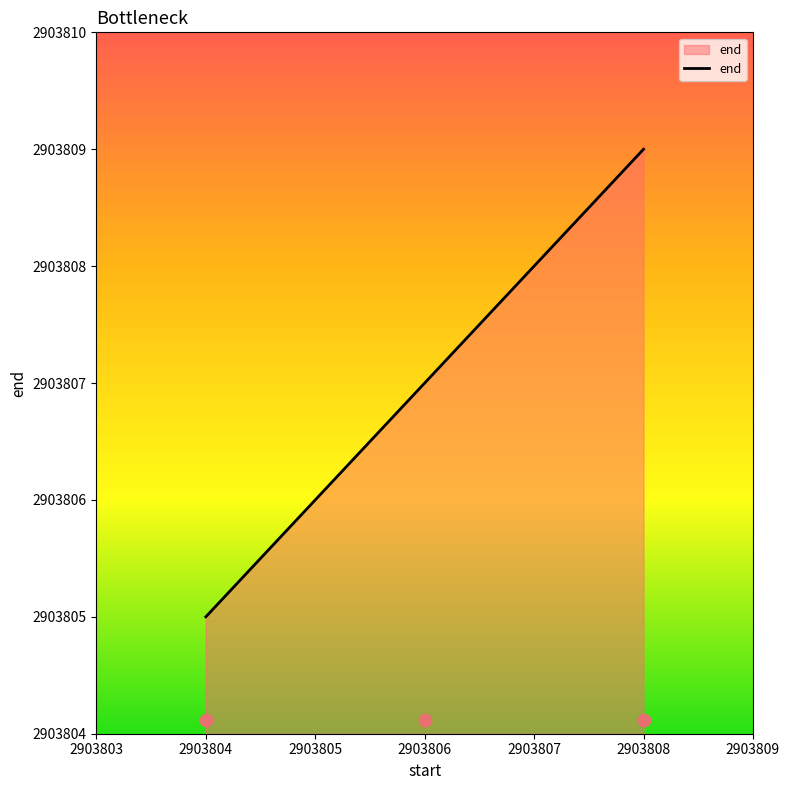

At which label does end reach its minimum?

2903804